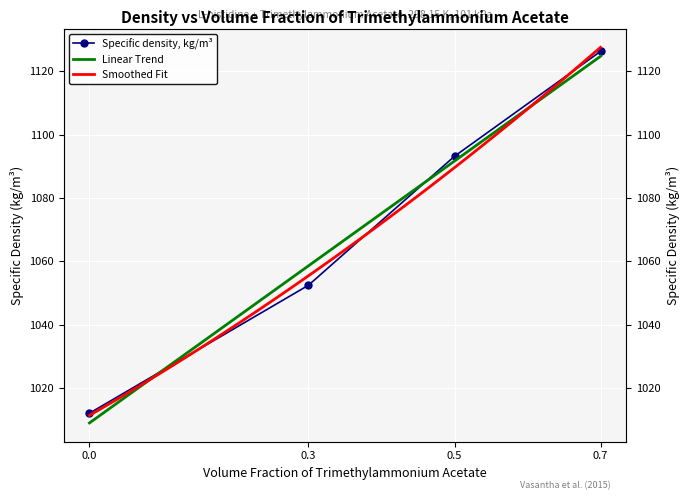

True or false: the data has more than 2 interior local peaks.

False